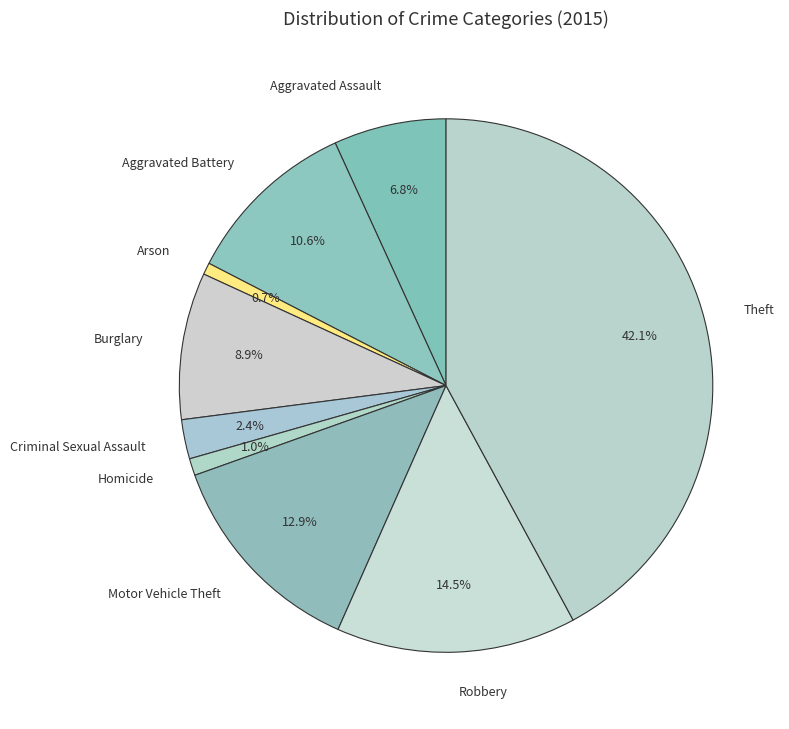

Which category has the biggest portion of the pie?

Theft